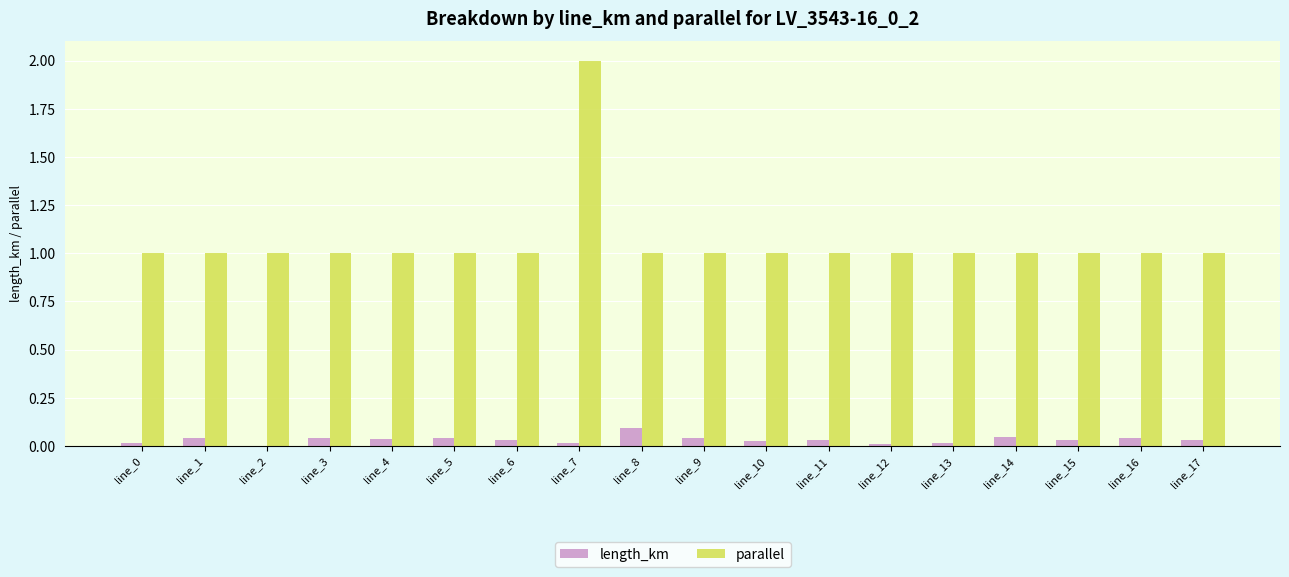

The value of parallel at line_7 is 2.0. True or false?

True